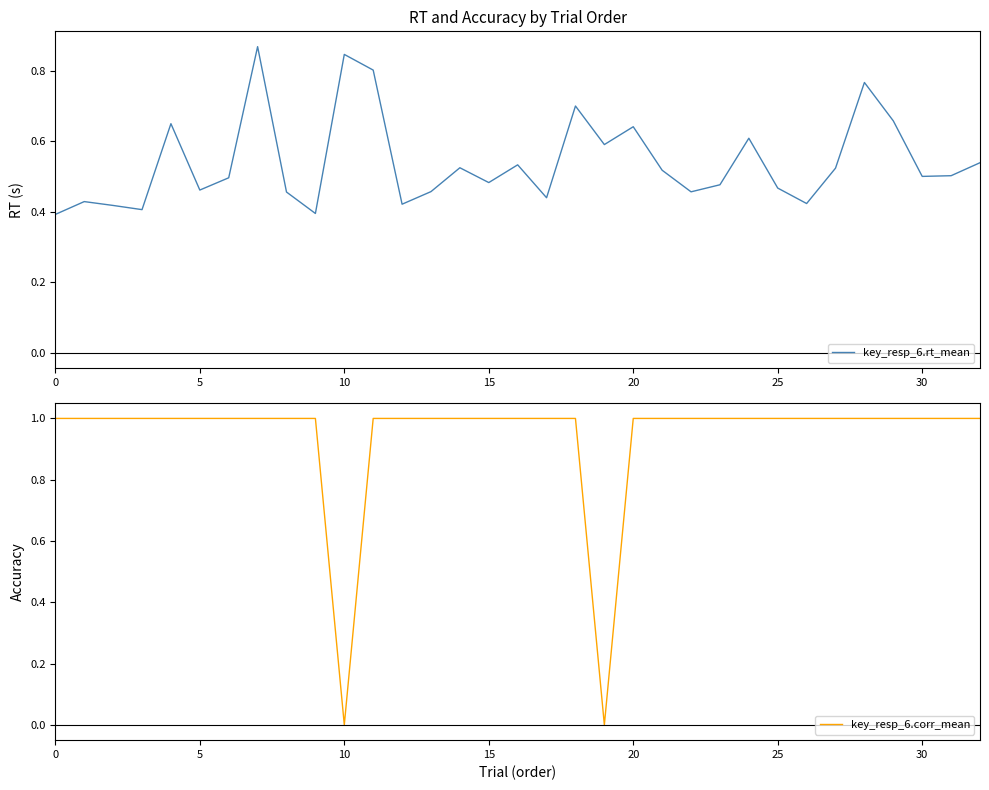

True or false: key_resp_6.rt_mean has a value of 0.1 at 30.

False